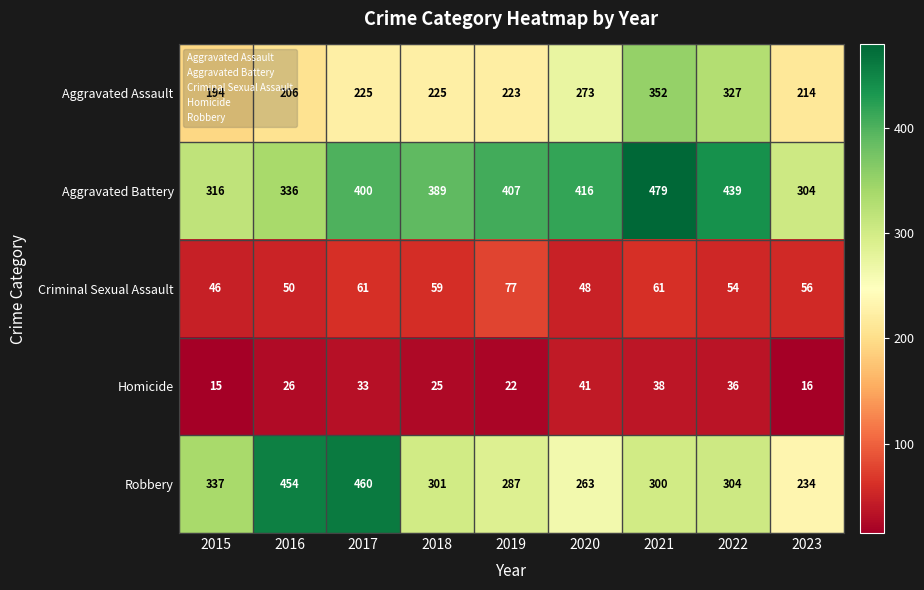

The value of Aggravated Assault at 2016 is 206. True or false?

True